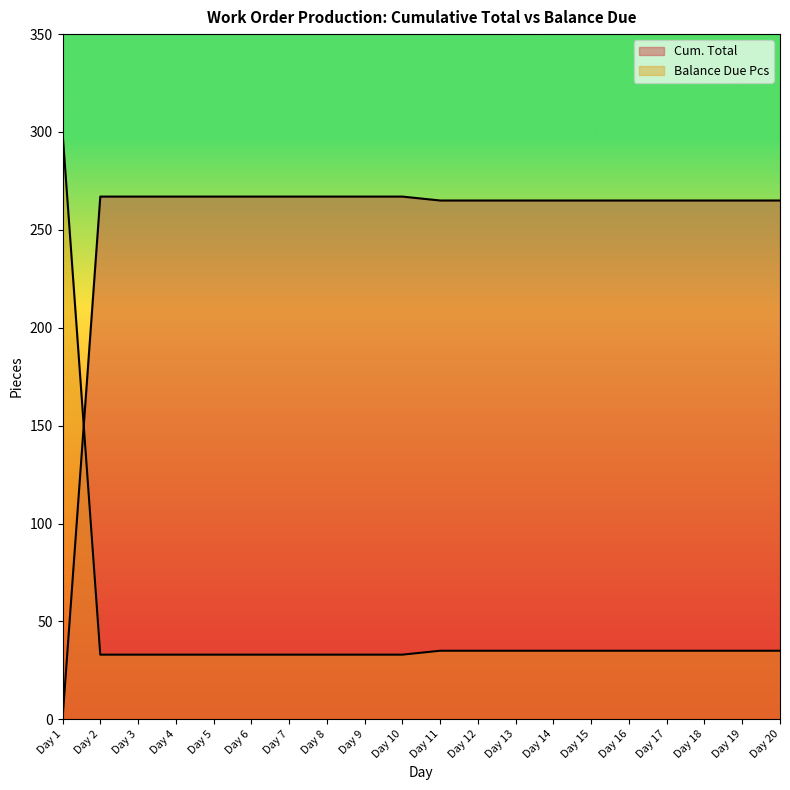

Reading right to left, list all the values displayed in this chart.

Cum. Total: Day 20=265	Day 19=265	Day 18=265	Day 17=265	Day 16=265	Day 15=265	Day 14=265	Day 13=265	Day 12=265	Day 11=265	Day 10=267	Day 9=267	Day 8=267	Day 7=267	Day 6=267	Day 5=267	Day 4=267	Day 3=267	Day 2=267	Day 1=0
Balance Due Pcs: Day 20=35	Day 19=35	Day 18=35	Day 17=35	Day 16=35	Day 15=35	Day 14=35	Day 13=35	Day 12=35	Day 11=35	Day 10=33	Day 9=33	Day 8=33	Day 7=33	Day 6=33	Day 5=33	Day 4=33	Day 3=33	Day 2=33	Day 1=300